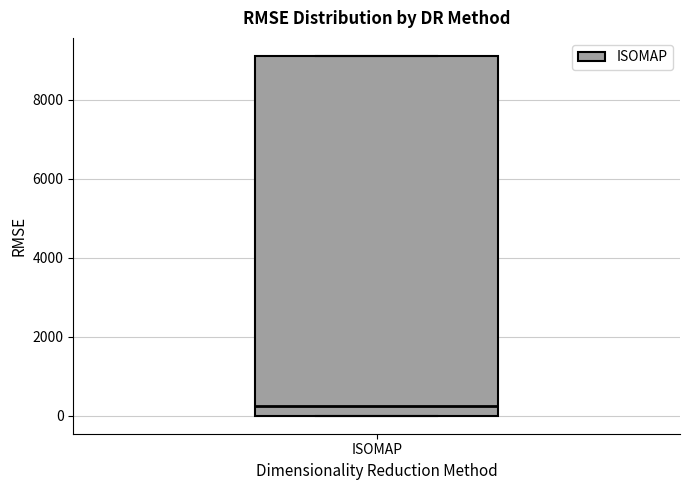

Where is the lower edge of the box for ISOMAP on the y-axis? The values are not printed on the chart, so give them approximately, as read against the axis.

0